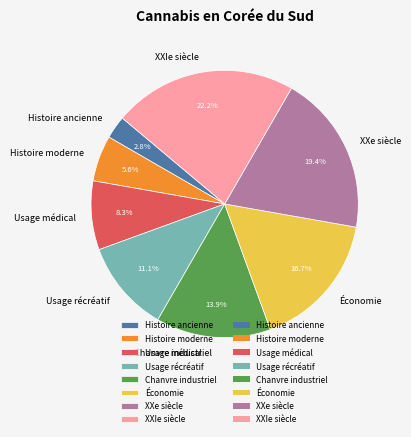

How many segments does this pie chart have?

8